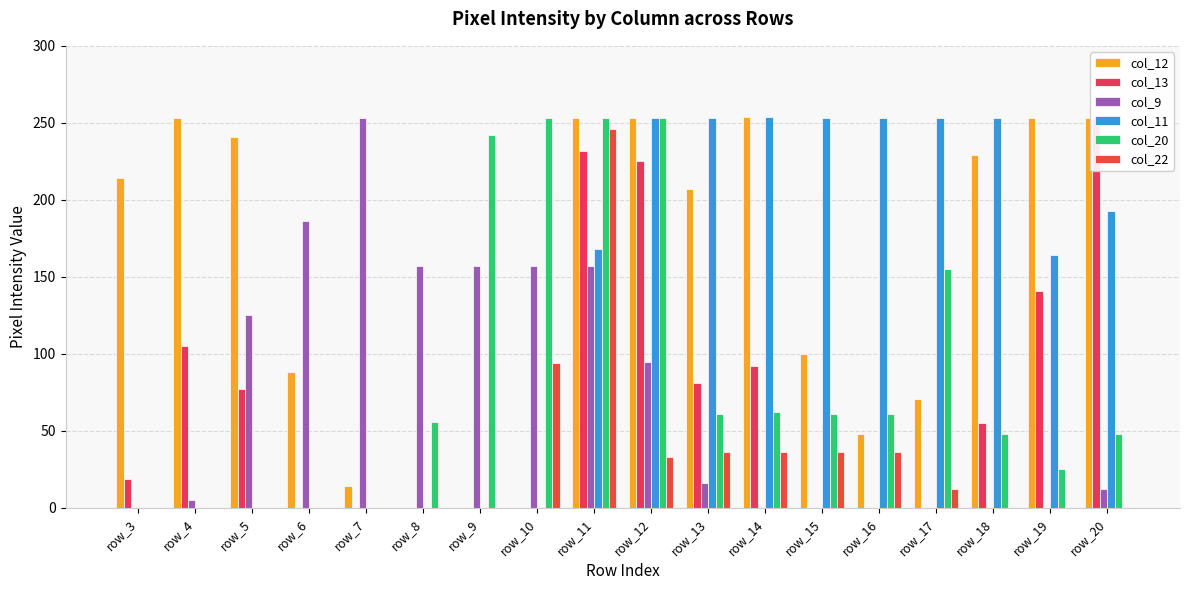

Where does the col_12 series first go above 214?

row_4